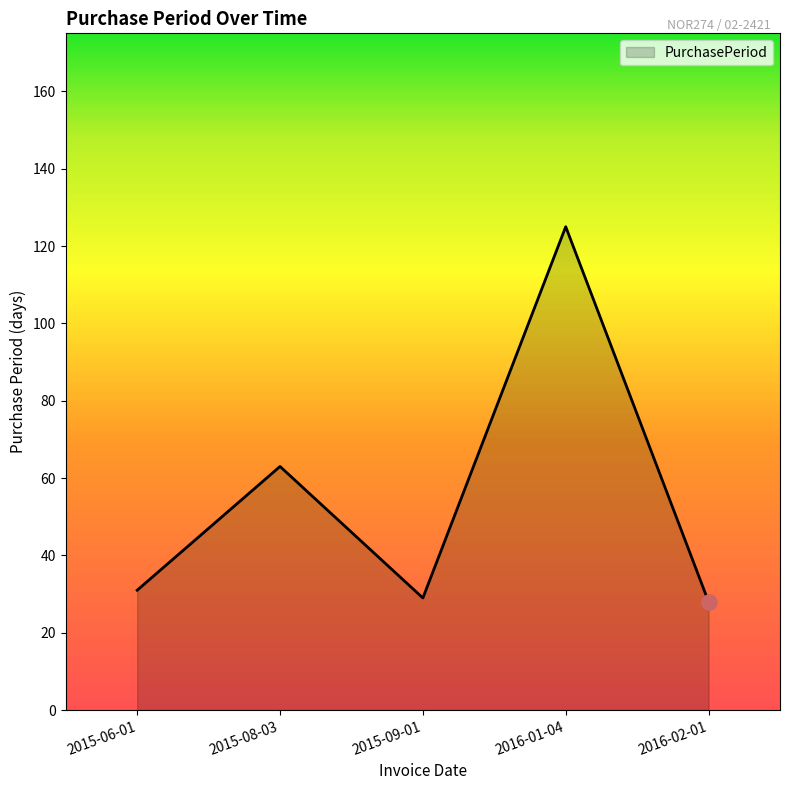

Between 2016-02-01 and 2016-01-04, which is larger?

2016-01-04